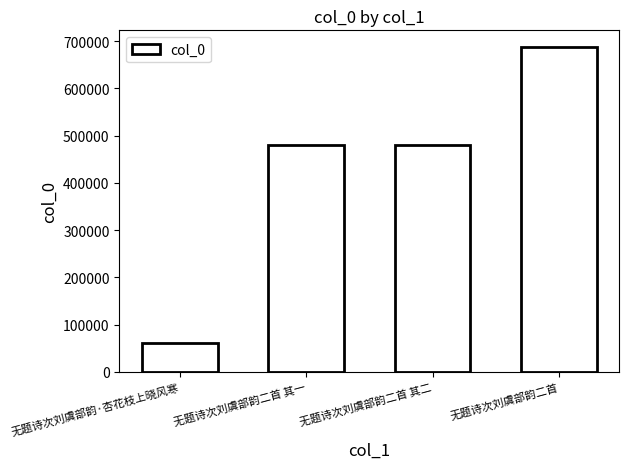

The chart shows a value of 61728 at 无题诗次刘虞部韵·杏花枝上晓风寒. True or false?

True